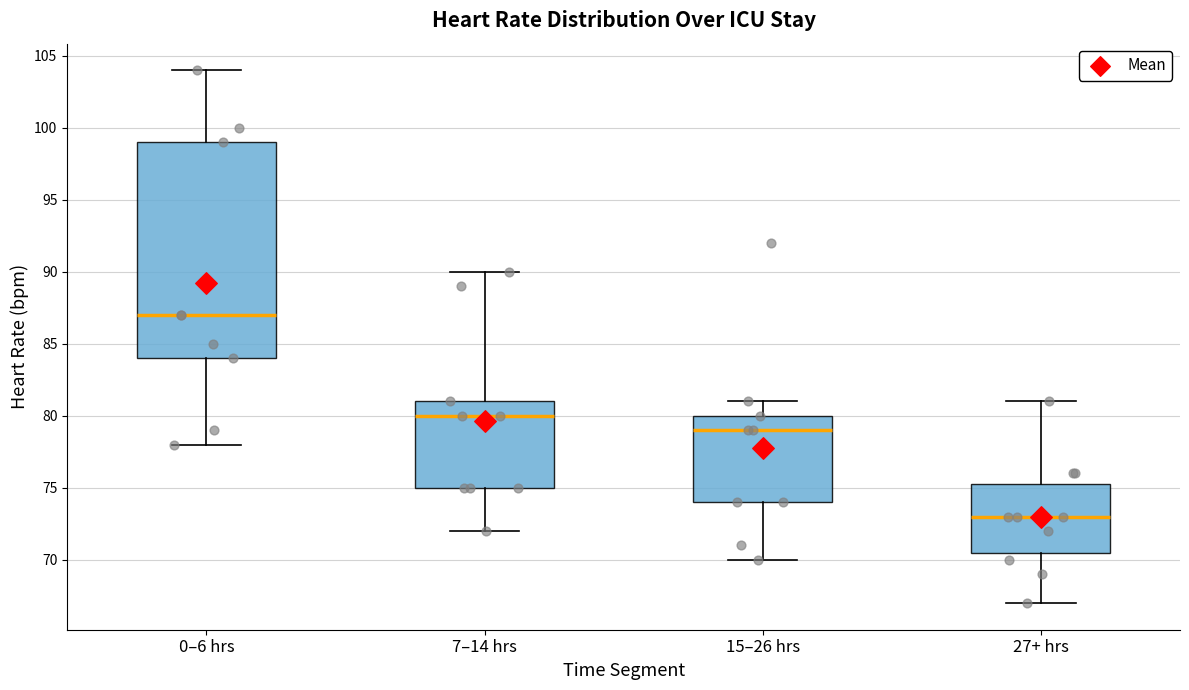

Where is the upper edge of the box for 0–6 hrs on the y-axis? The values are not printed on the chart, so give them approximately, as read against the axis.

99.0